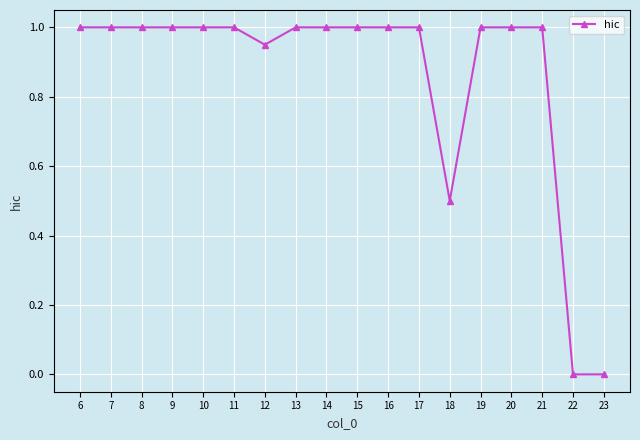

What is the difference between the maximum and minimum values?

1.0